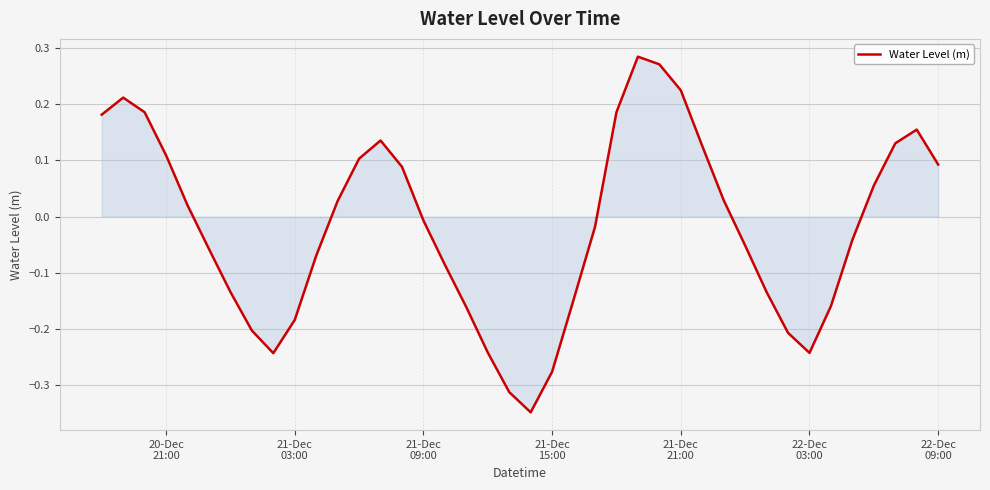

How many values are below 0?

21